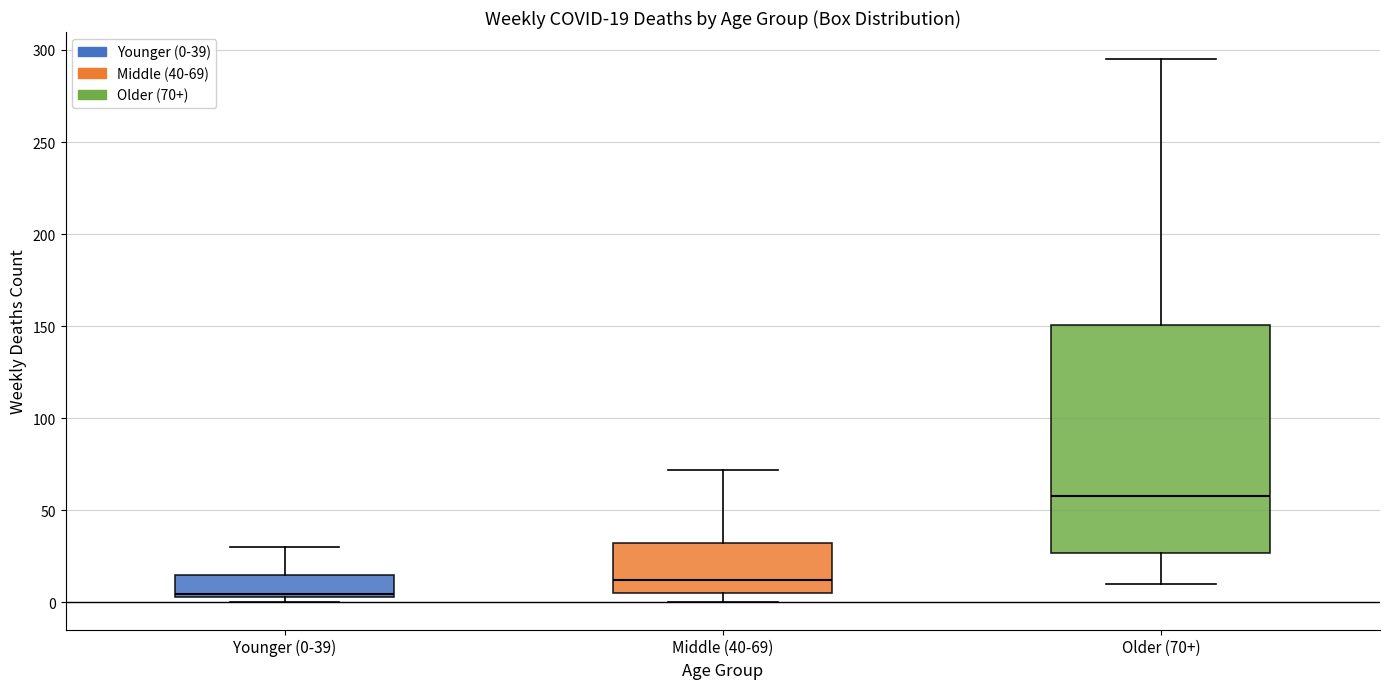

Comparing the boxes themselves (not the whiskers), which one is the tallest?

Older (70+)